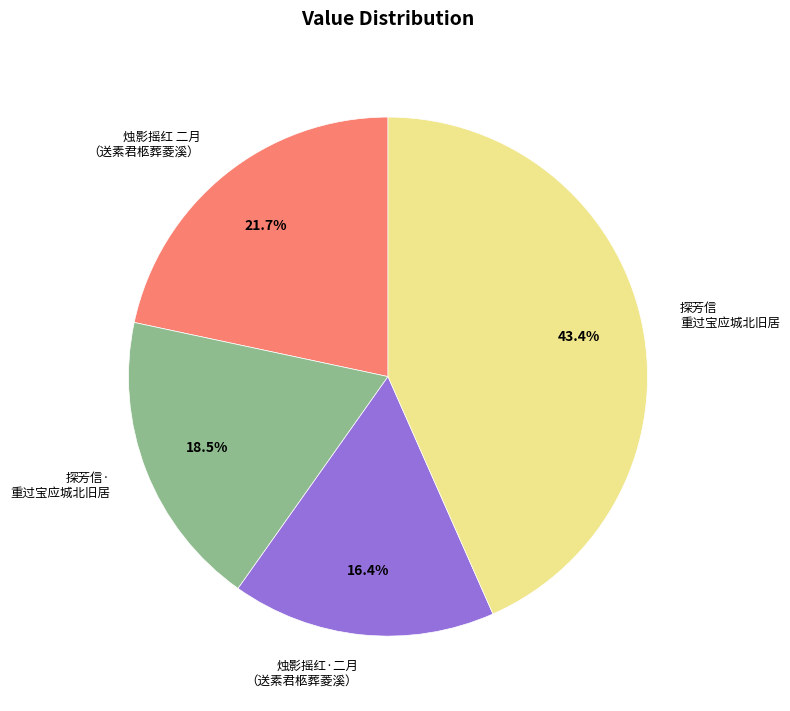

Which has a higher value, 烛影摇红·二月 （送素君柩葬菱溪） or 烛影摇红 二月 （送素君柩葬菱溪）?

烛影摇红 二月 （送素君柩葬菱溪）